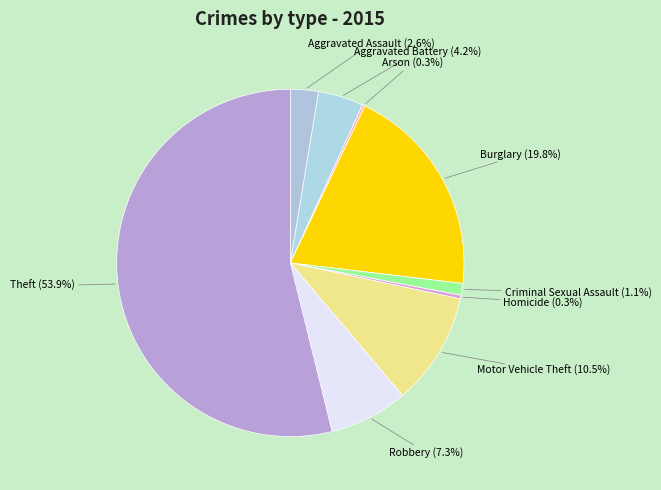

Between Homicide and Robbery, which is larger?

Robbery